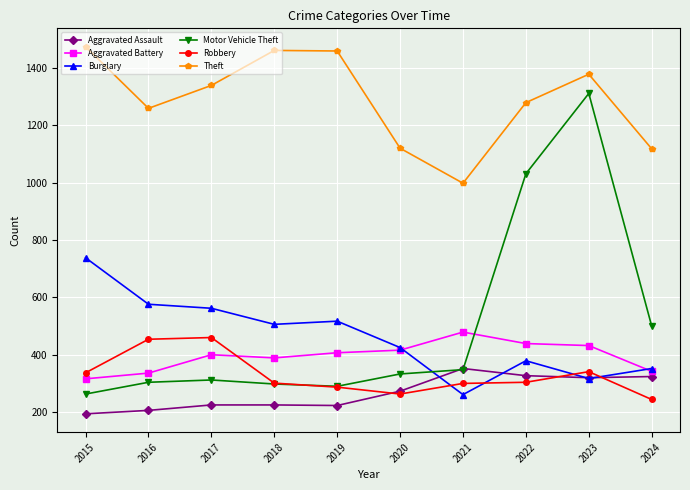

Does the chart have visible grid lines?

Yes